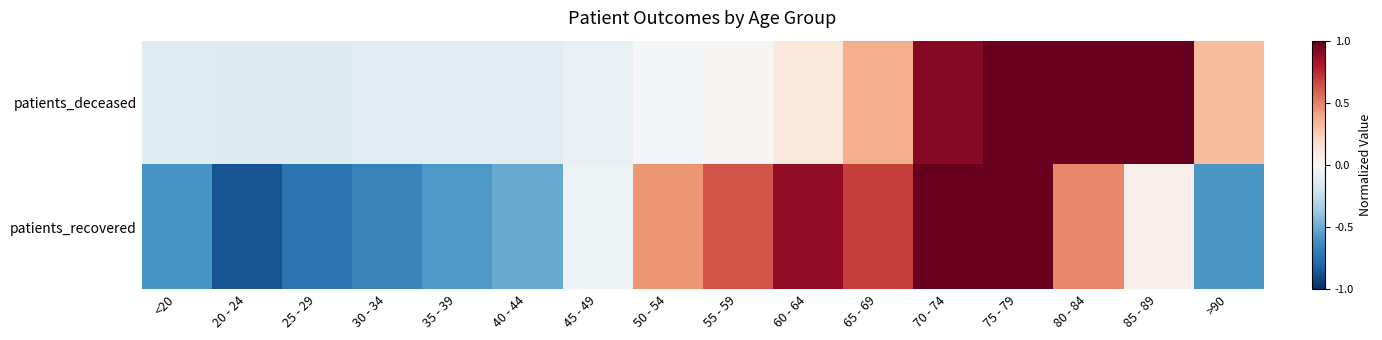

Rank the series by their maximum value, from highest to lowest.

patients_deceased, patients_recovered